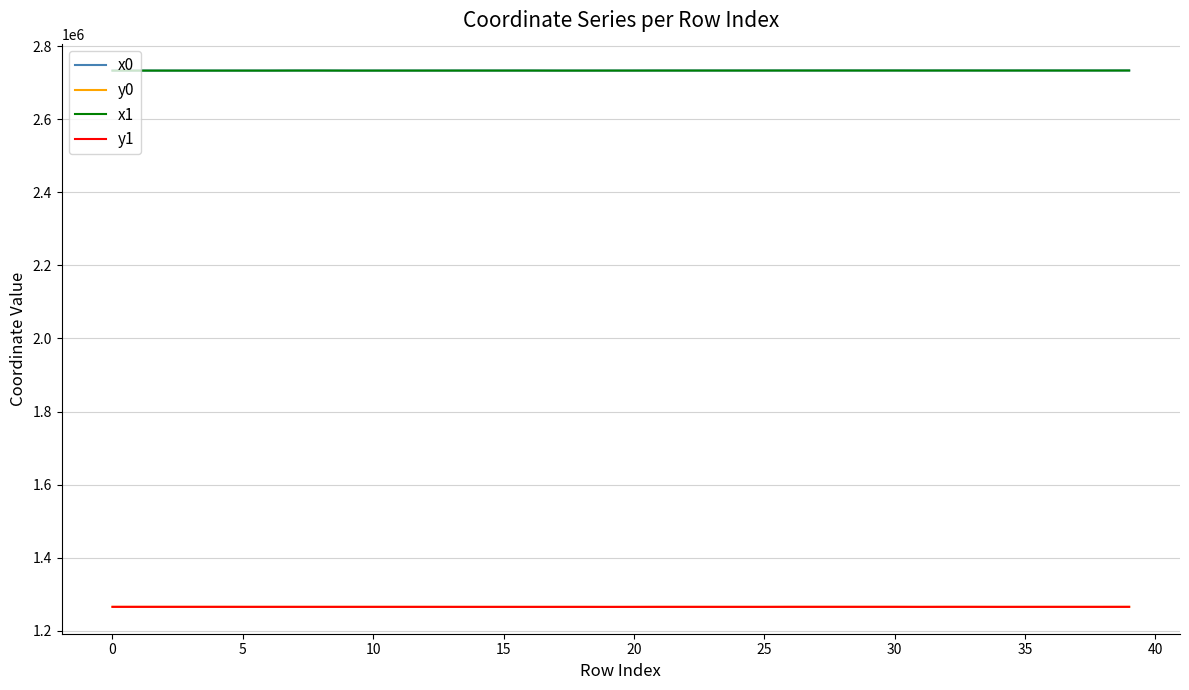

How many distinct data groups are displayed?

4